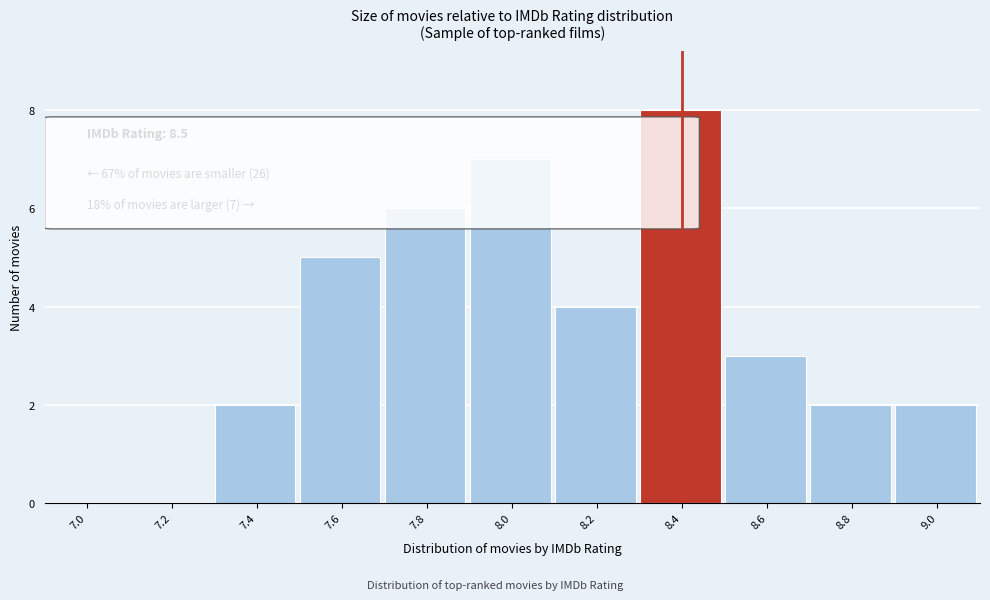

Reading right to left, list all the values displayed in this chart.

9.0=2	8.8=2	8.6=3	8.4=8	8.2=4	8.0=7	7.8=6	7.6=5	7.4=2	7.2=0	7.0=0